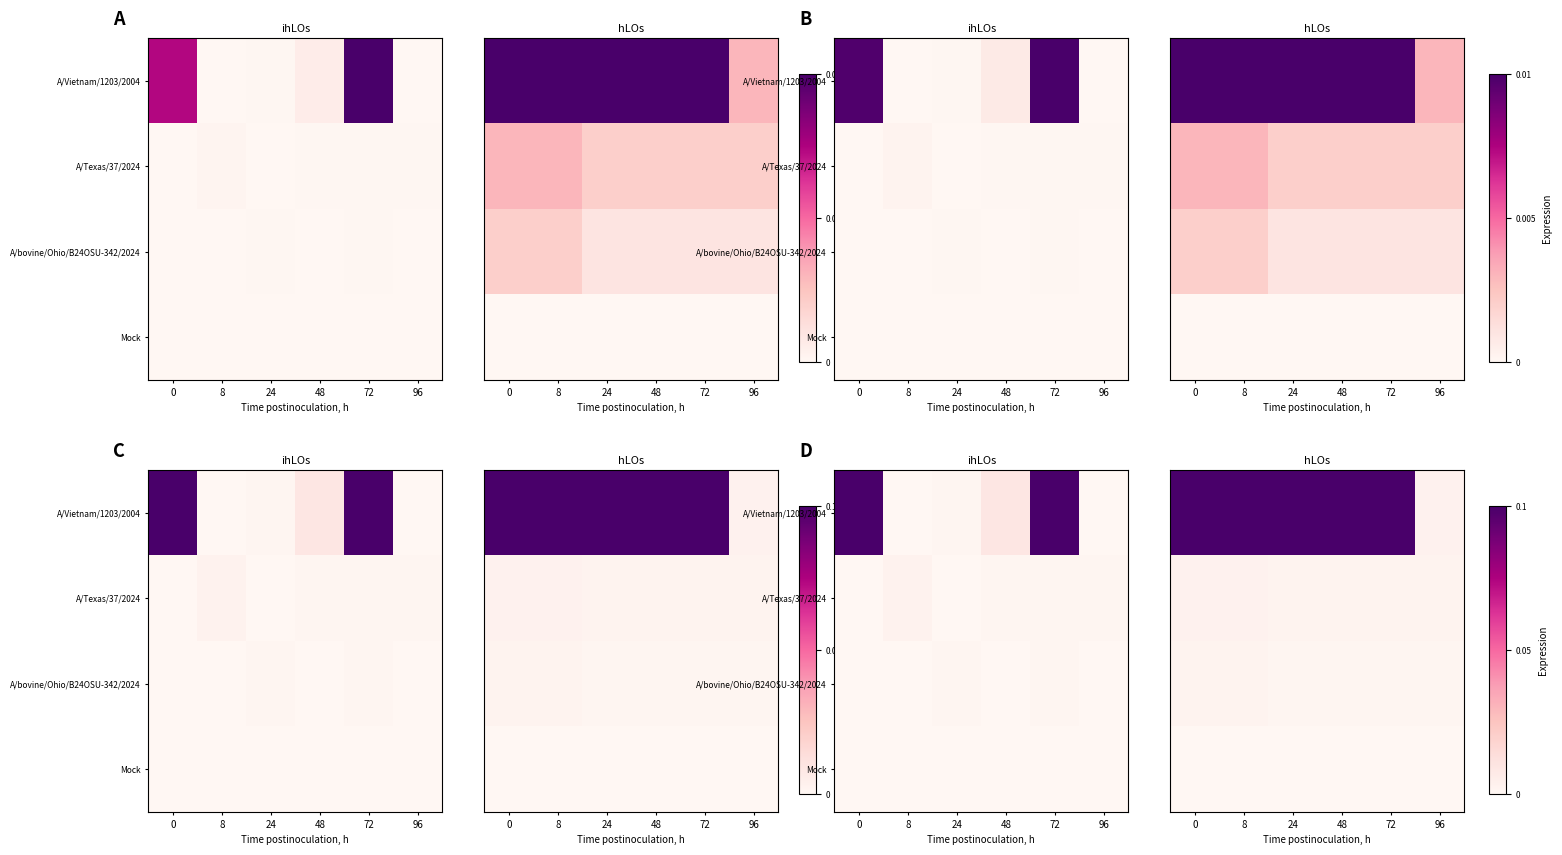

How many data points does each series have?

6